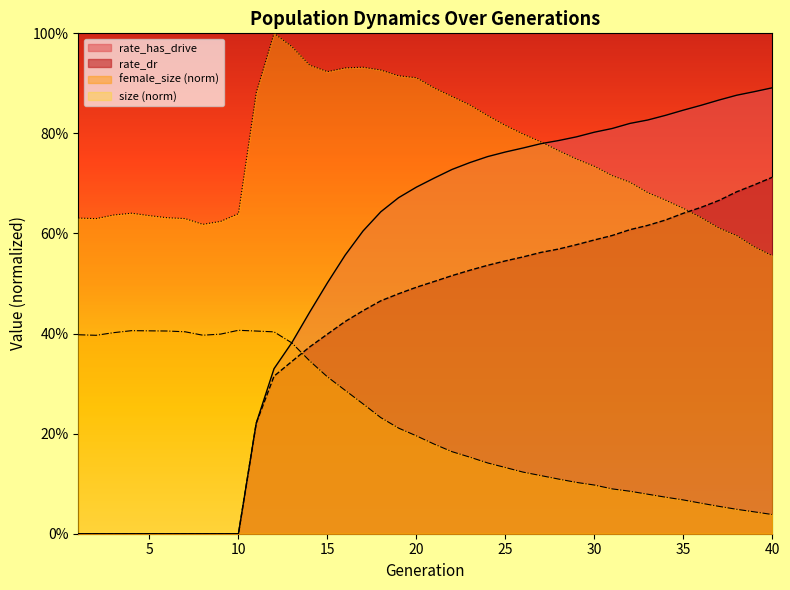

Between 3 and 33, which is larger?

33